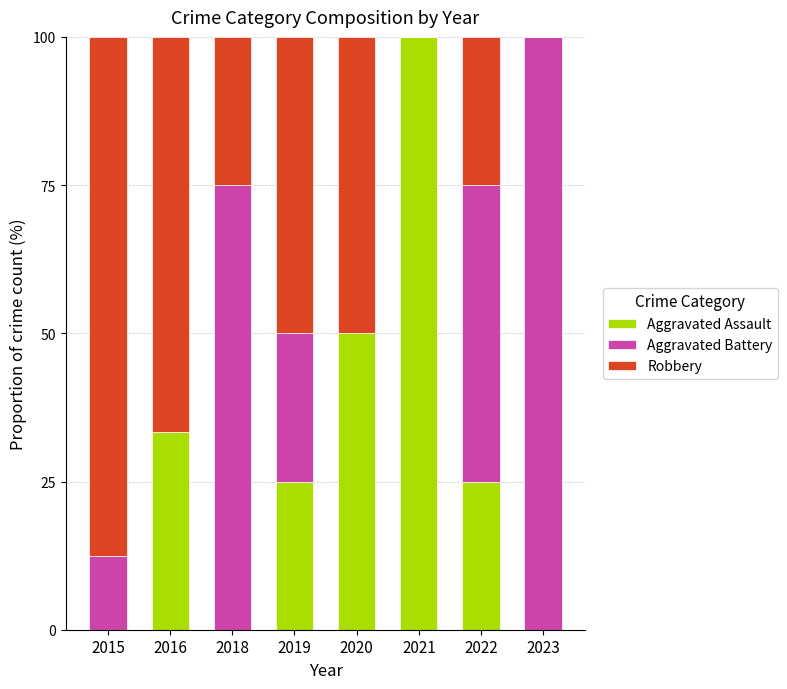

At which label does Aggravated Assault reach its peak?

2021